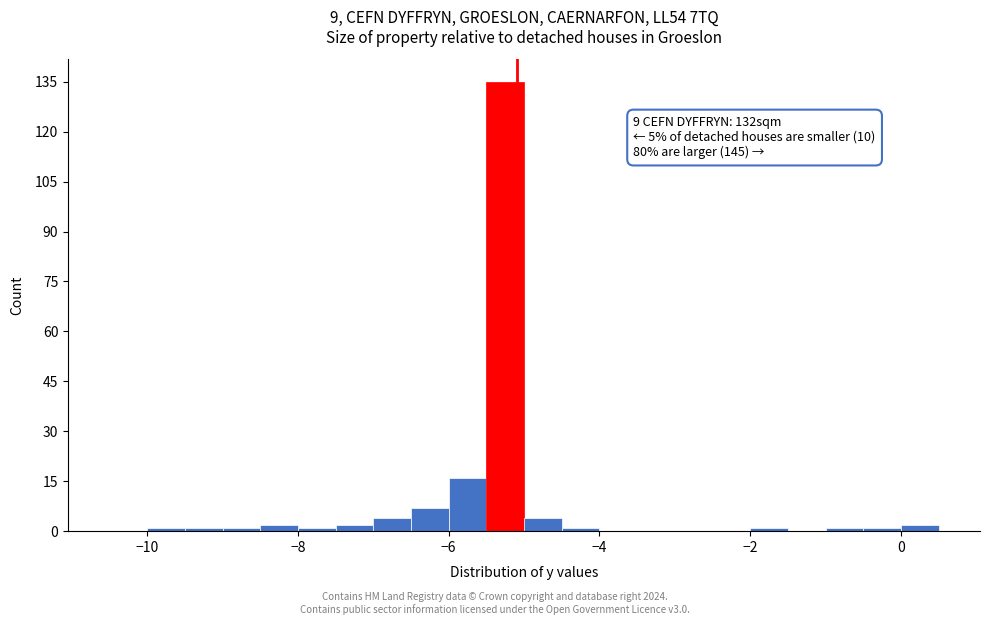

Read against the x-axis, roughly where is the centre of the tallest bar?

-5.2